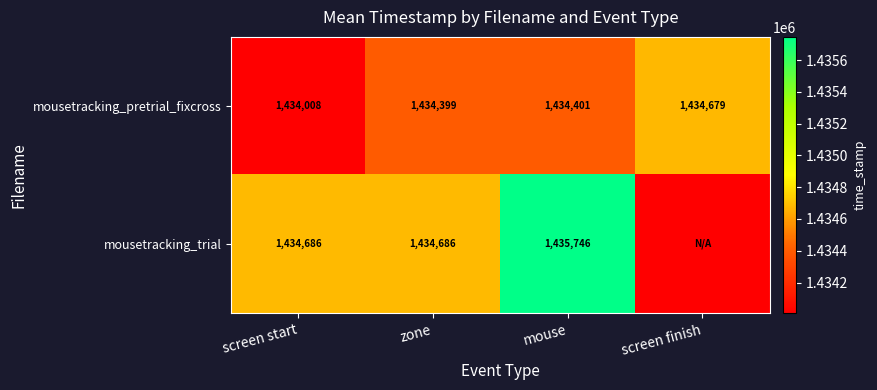

What value does the mousetracking_pretrial_fixcross series have at screen start, to the nearest 50?

1434000